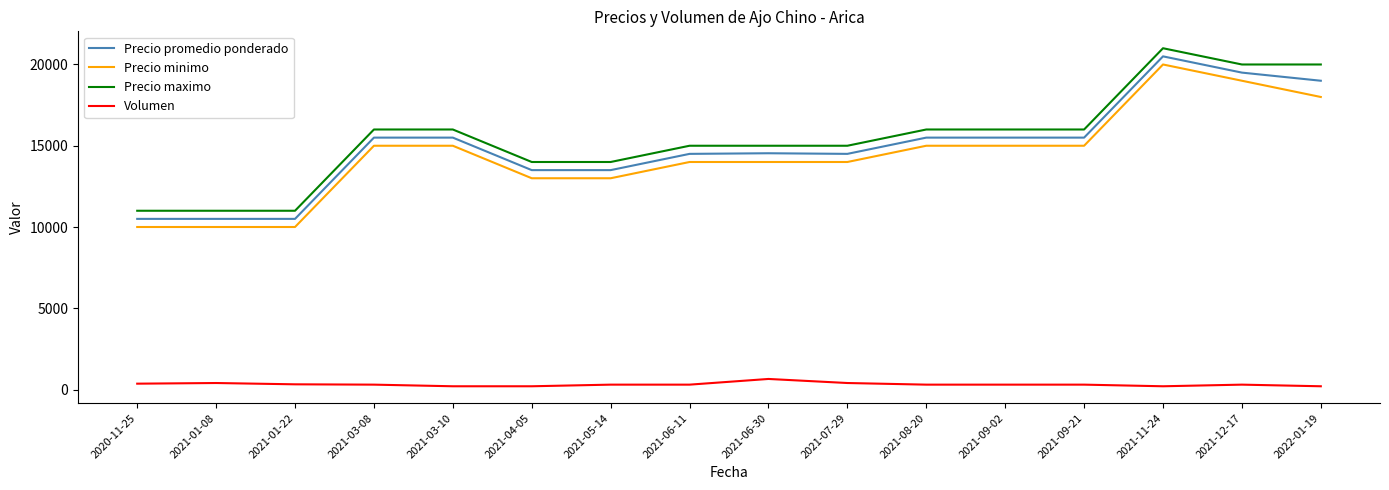

What is the greatest value displayed?

21000